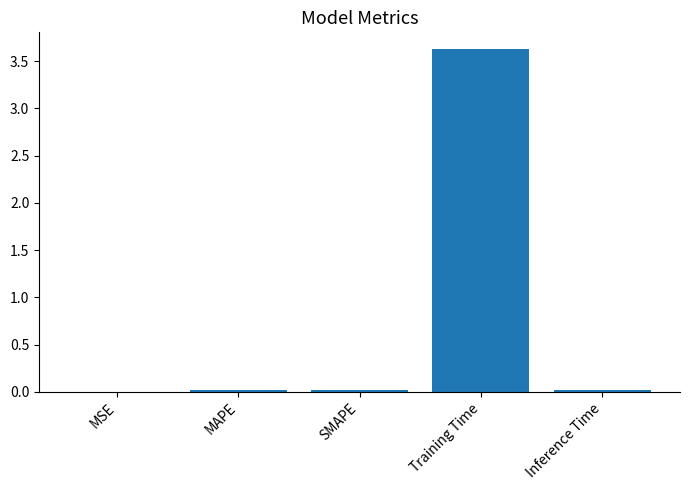

True or false: the data shows 0.0 at SMAPE.

True